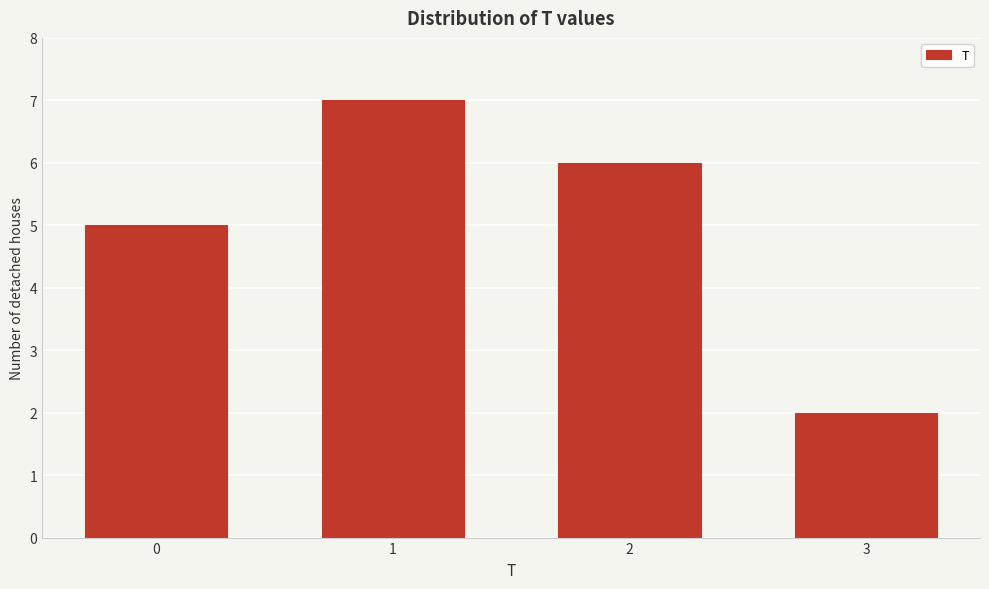

Reading right to left, list all the values displayed in this chart.

2	6	7	5